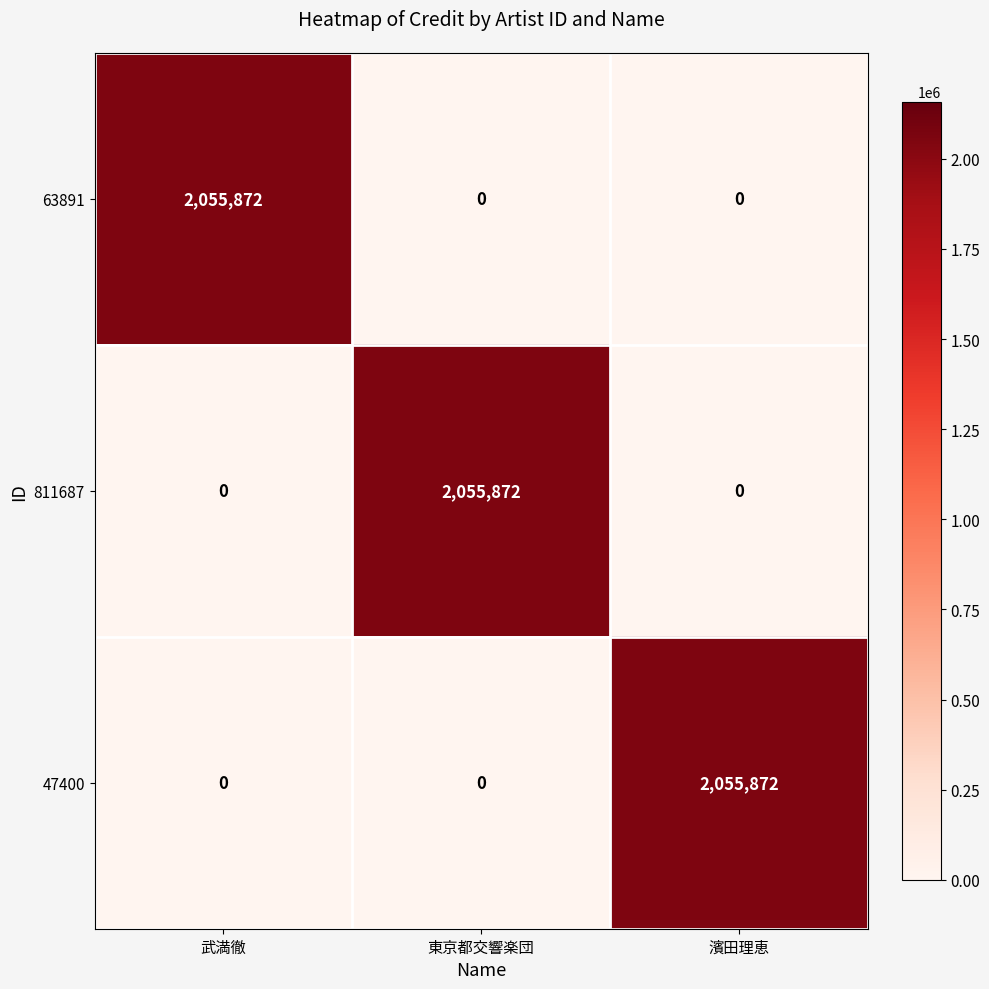

Reading left to right, what are all the values shown in this chart?

63891: 武満徹=2055872	東京都交響楽団=0	濱田理恵=0
811687: 武満徹=0	東京都交響楽団=2055872	濱田理恵=0
47400: 武満徹=0	東京都交響楽団=0	濱田理恵=2055872